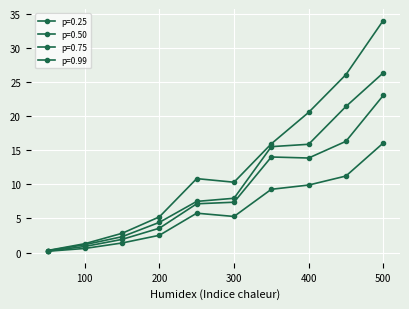

What is the value of the p=0.25 point at the 3rd from the left?

1.4